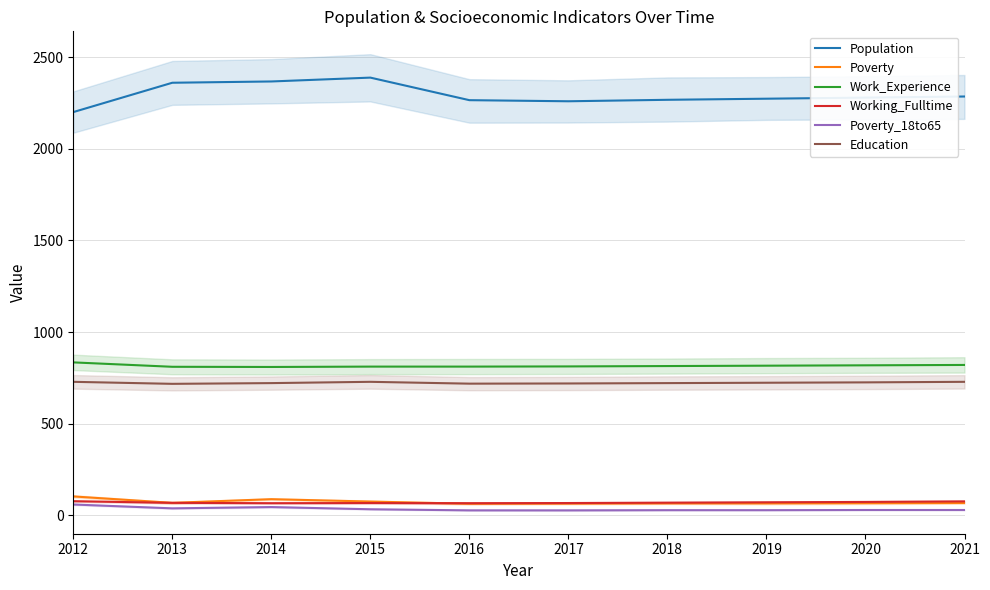

The Poverty_18to65 series shows 39 at 2013. True or false?

True